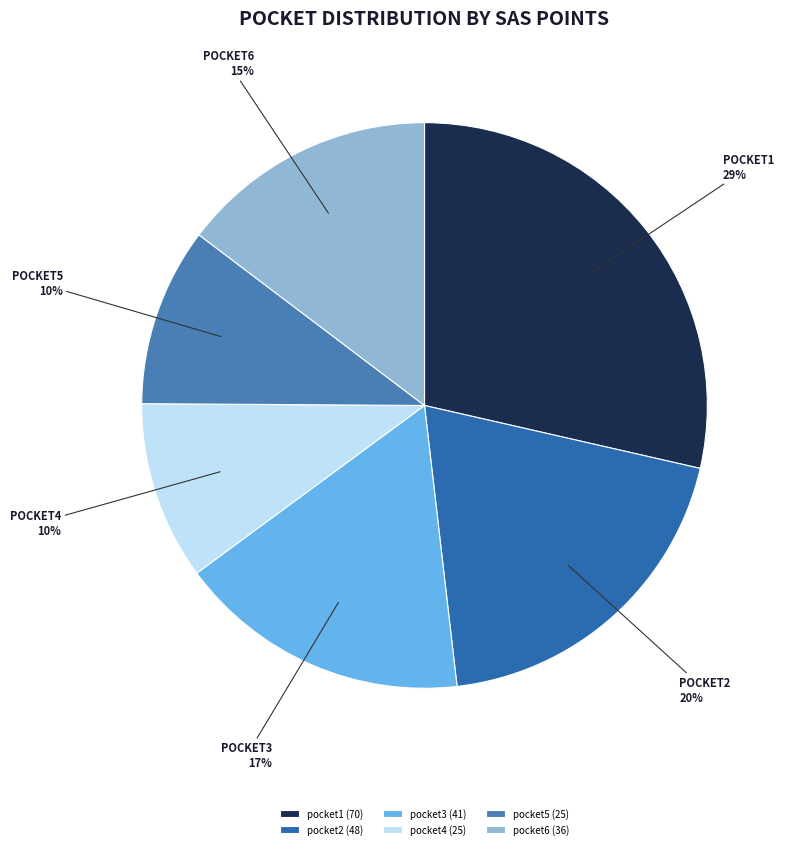

To the nearest percent, what portion does pocket2 represent?

20%